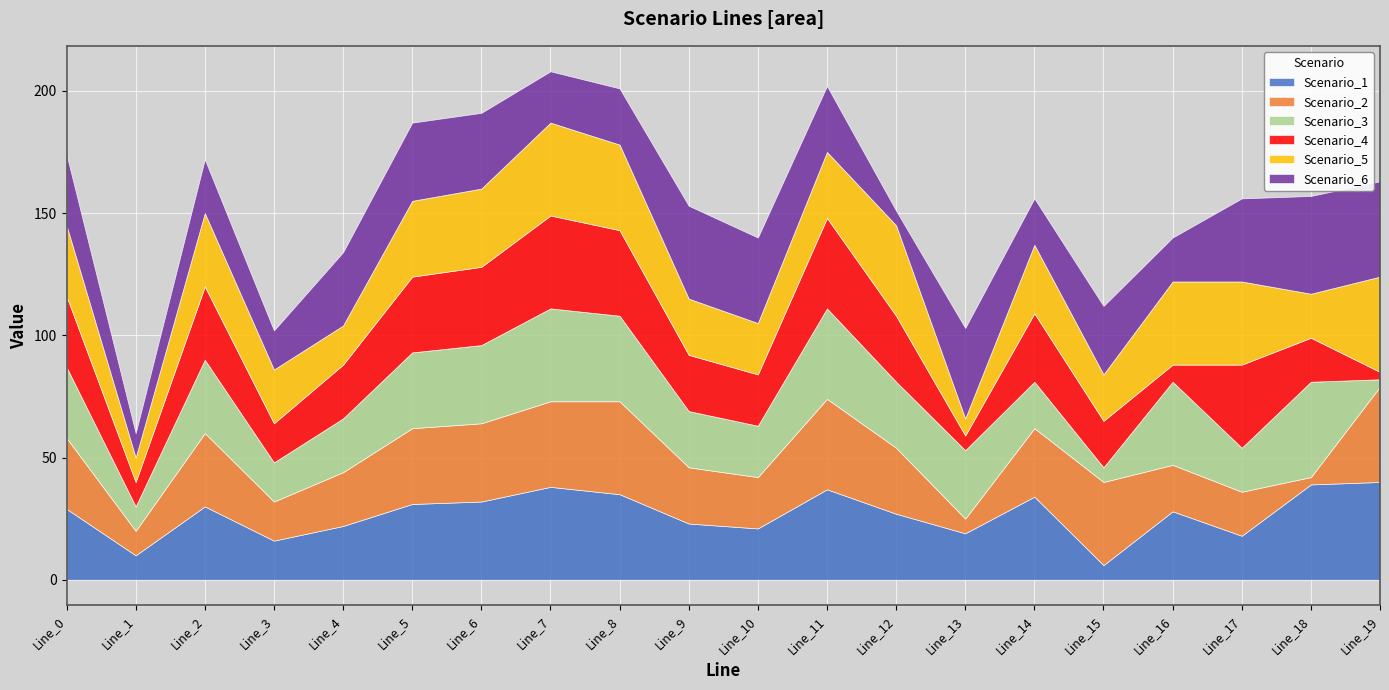

Reading left to right, extract all data points from this chart.

Scenario_1: Line_0=29	Line_1=10	Line_2=30	Line_3=16	Line_4=22	Line_5=31	Line_6=32	Line_7=38	Line_8=35	Line_9=23	Line_10=21	Line_11=37	Line_12=27	Line_13=19	Line_14=34	Line_15=6	Line_16=28	Line_17=18	Line_18=39	Line_19=40
Scenario_2: Line_0=29	Line_1=10	Line_2=30	Line_3=16	Line_4=22	Line_5=31	Line_6=32	Line_7=35	Line_8=38	Line_9=23	Line_10=21	Line_11=37	Line_12=27	Line_13=6	Line_14=28	Line_15=34	Line_16=19	Line_17=18	Line_18=3	Line_19=39
Scenario_3: Line_0=29	Line_1=10	Line_2=30	Line_3=16	Line_4=22	Line_5=31	Line_6=32	Line_7=38	Line_8=35	Line_9=23	Line_10=21	Line_11=37	Line_12=27	Line_13=28	Line_14=19	Line_15=6	Line_16=34	Line_17=18	Line_18=39	Line_19=3
Scenario_4: Line_0=29	Line_1=10	Line_2=30	Line_3=16	Line_4=22	Line_5=31	Line_6=32	Line_7=38	Line_8=35	Line_9=23	Line_10=21	Line_11=37	Line_12=27	Line_13=6	Line_14=28	Line_15=19	Line_16=7	Line_17=34	Line_18=18	Line_19=3
Scenario_5: Line_0=29	Line_1=10	Line_2=30	Line_3=22	Line_4=16	Line_5=31	Line_6=32	Line_7=38	Line_8=35	Line_9=23	Line_10=21	Line_11=27	Line_12=37	Line_13=7	Line_14=28	Line_15=19	Line_16=34	Line_17=34	Line_18=18	Line_19=39
Scenario_6: Line_0=29	Line_1=10	Line_2=22	Line_3=16	Line_4=30	Line_5=32	Line_6=31	Line_7=21	Line_8=23	Line_9=38	Line_10=35	Line_11=27	Line_12=6	Line_13=37	Line_14=19	Line_15=28	Line_16=18	Line_17=34	Line_18=40	Line_19=39